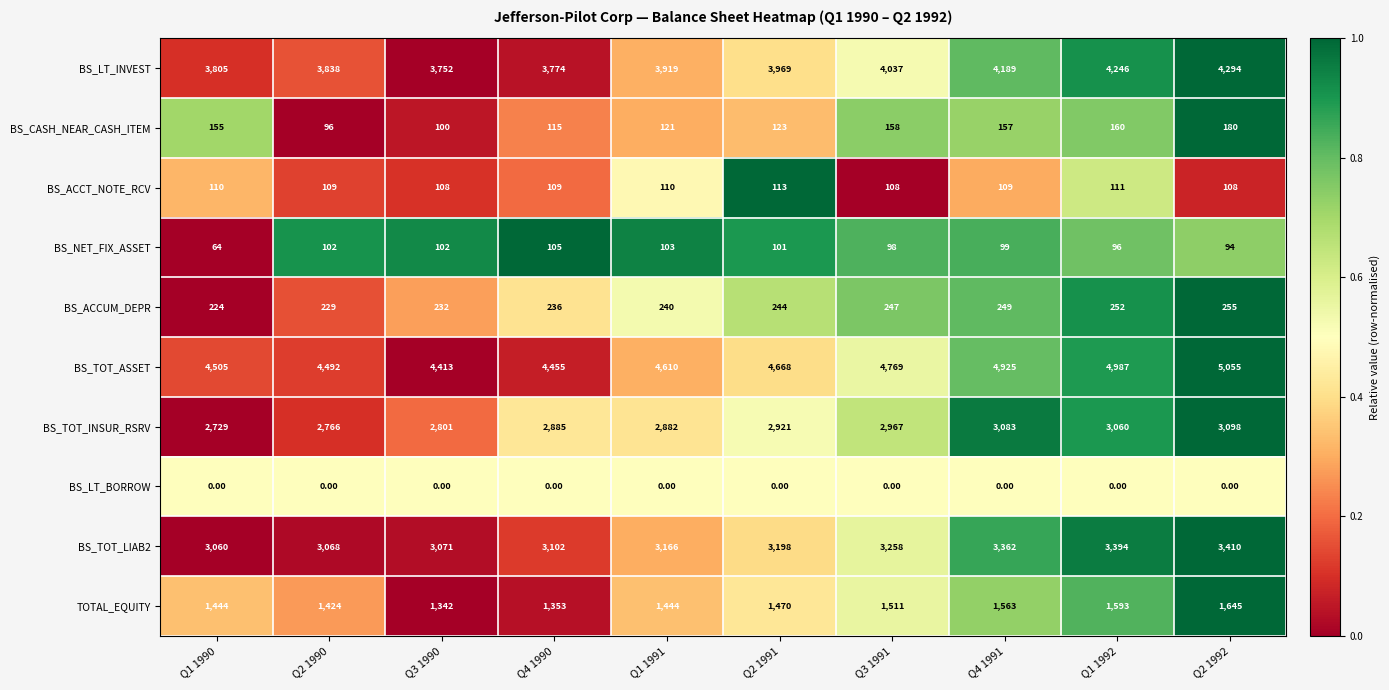

What is the sum of the BS_CASH_NEAR_CASH_ITEM values at Q2 1991 and Q2 1992?

303